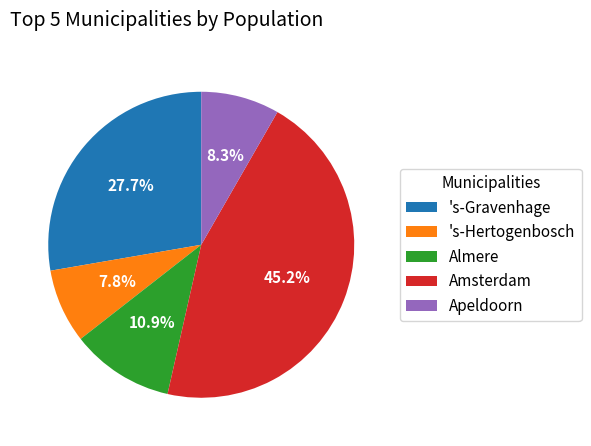

Between 's-Gravenhage and Amsterdam, which is larger?

Amsterdam